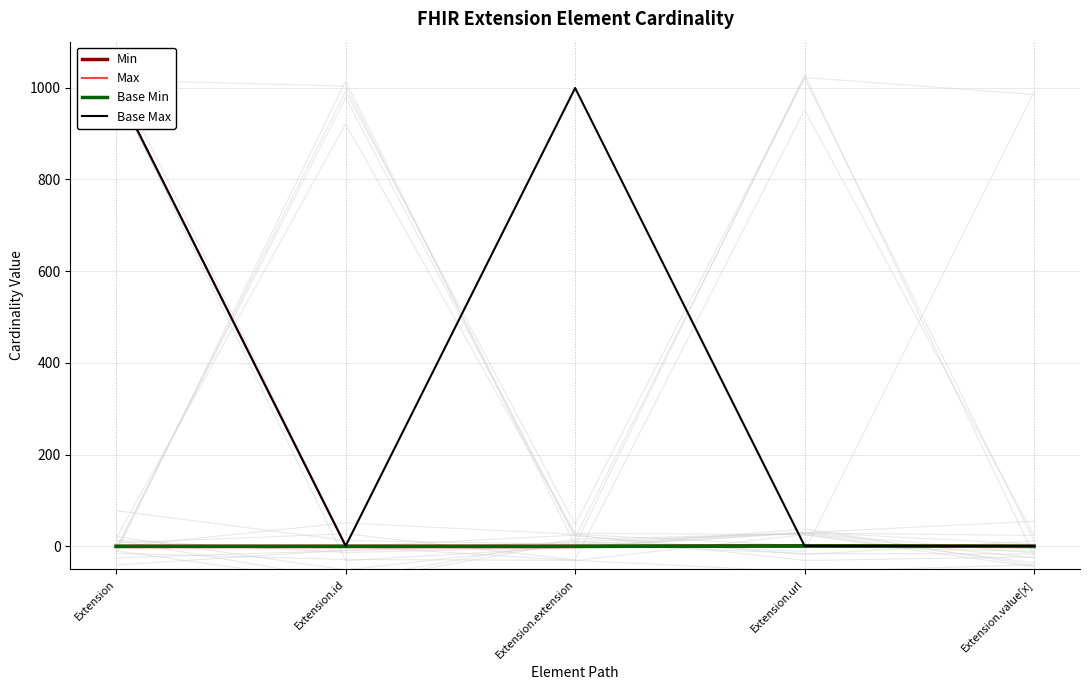

True or false: Min has a value of 0 at Extension.value[x].

True